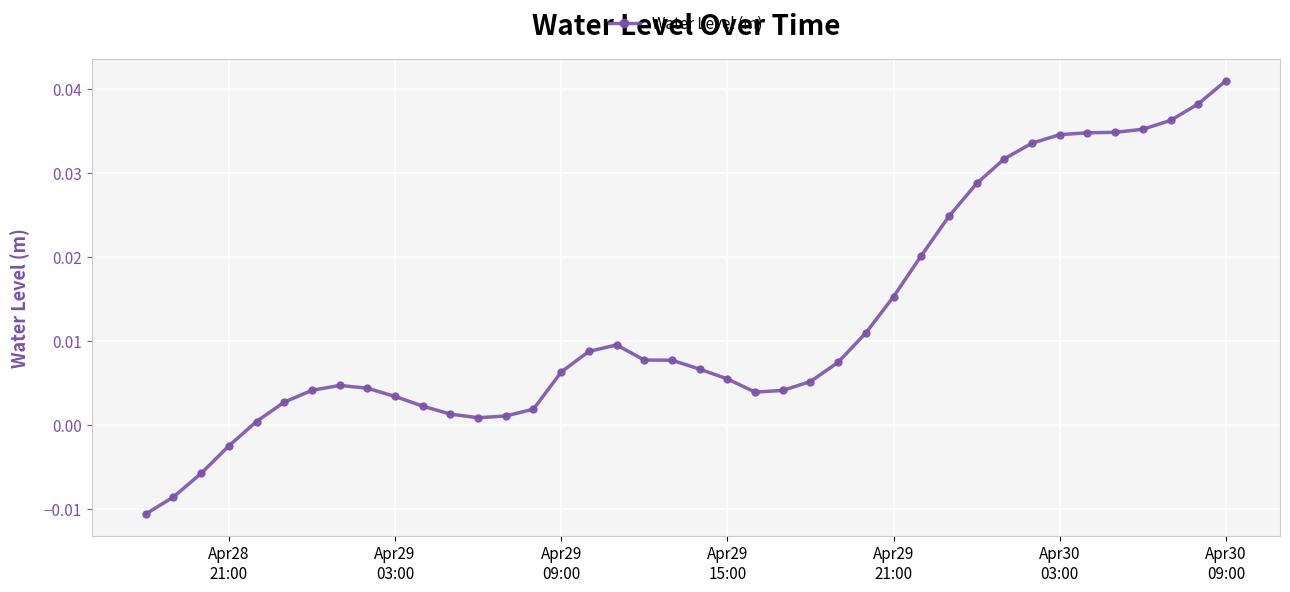

True or false: the data has more than 0 interior local peaks.

True